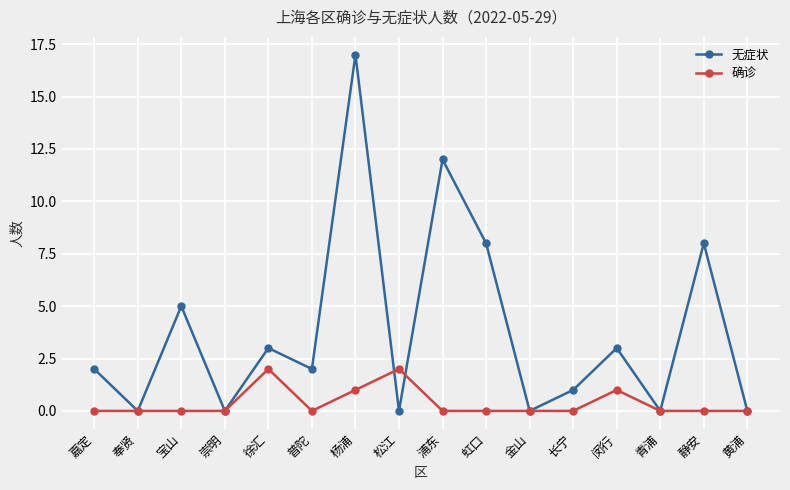

What position from the right is 长宁?

5